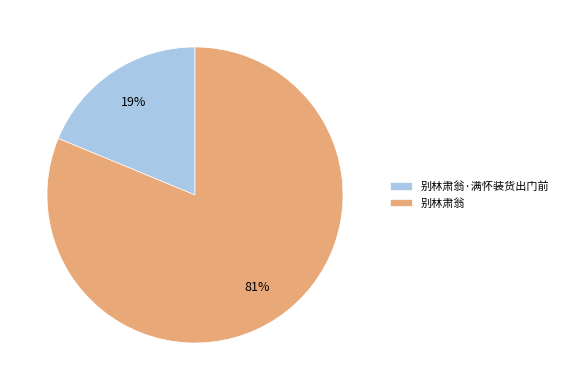

What is the ratio of the value at 别林肃翁 to the value at 别林肃翁·满怀装货出门前?

4.3